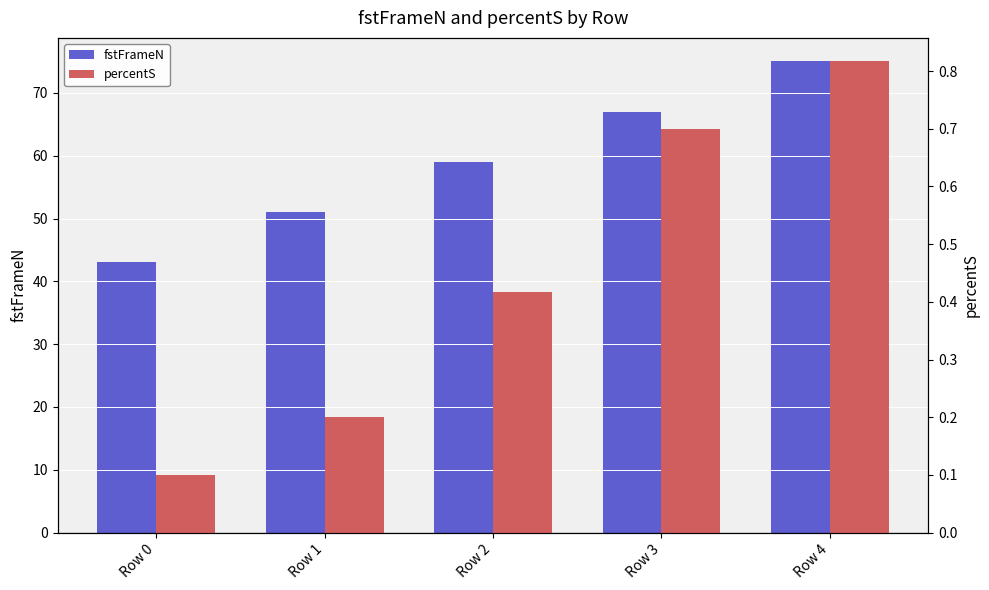

How many data points does each series have?

5